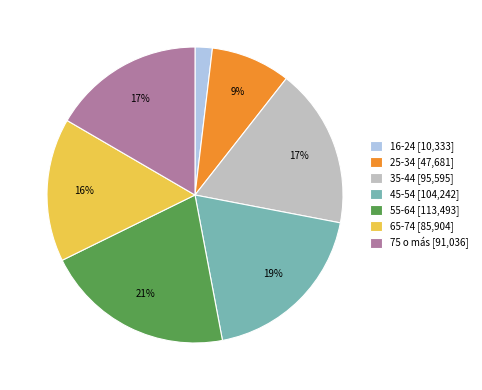

Which has a higher value, 16-24 [10,333] or 45-54 [104,242]?

45-54 [104,242]